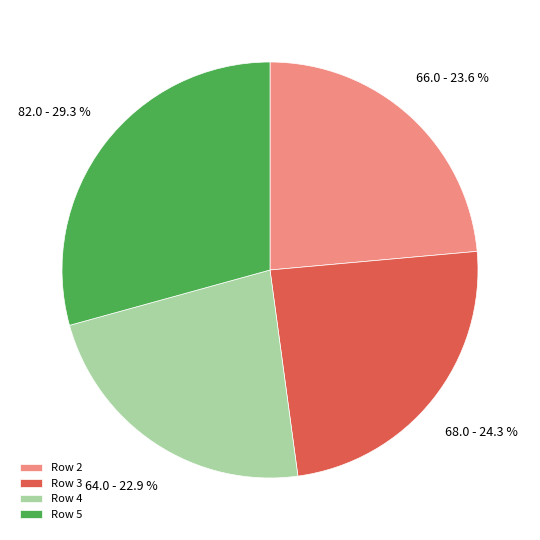

To the nearest percent, what percentage of the pie is Row 4?

23%